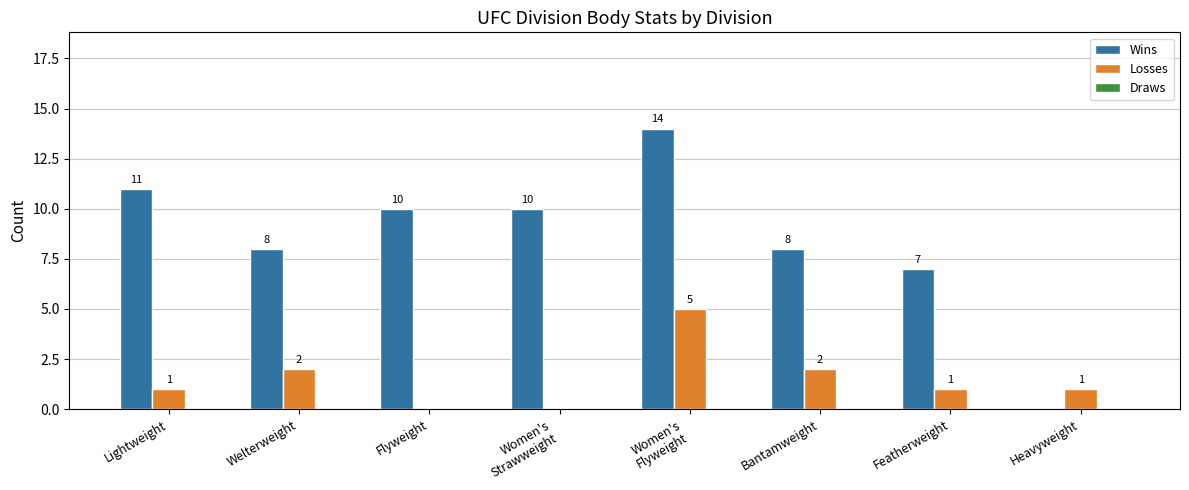

How many data points does each series have?

8